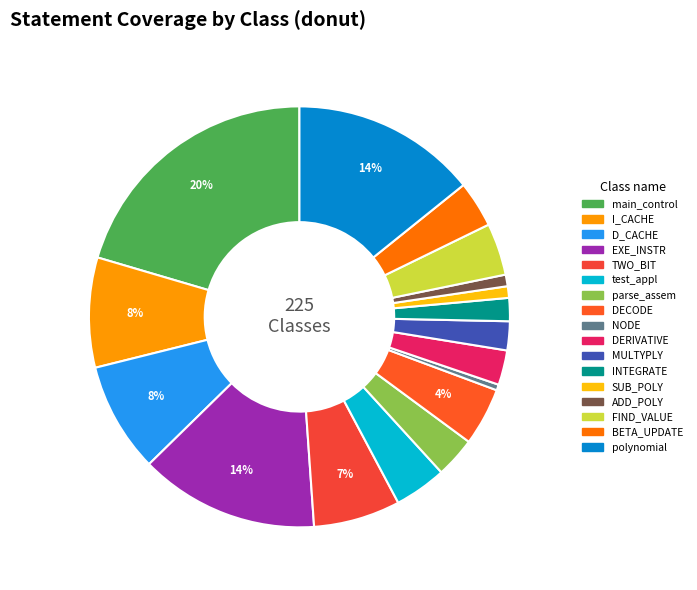

How many segments does this pie chart have?

17